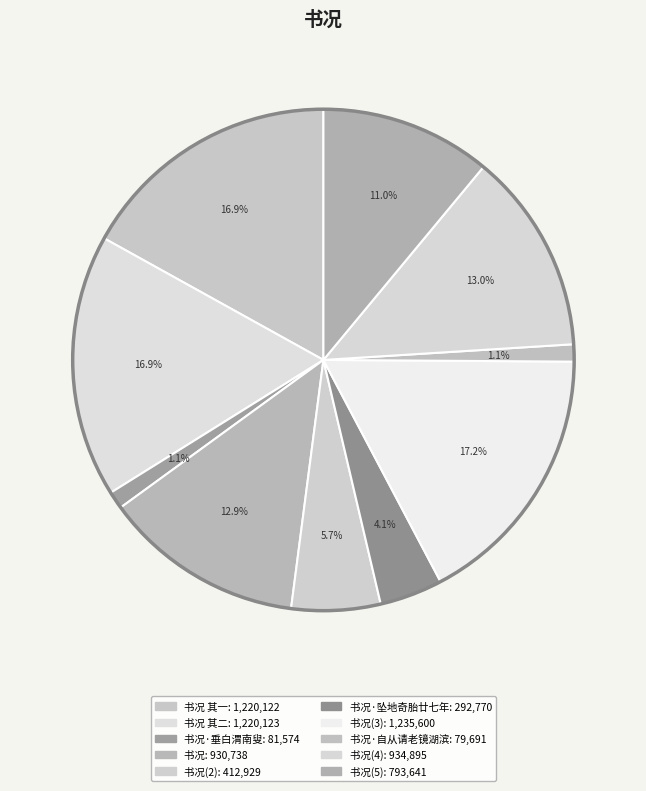

Count the number of slices in the pie.

10